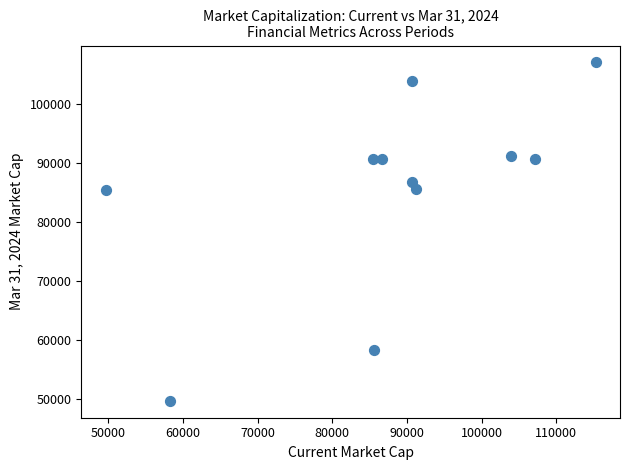

What is the range of Y values (max minus min)?

57466